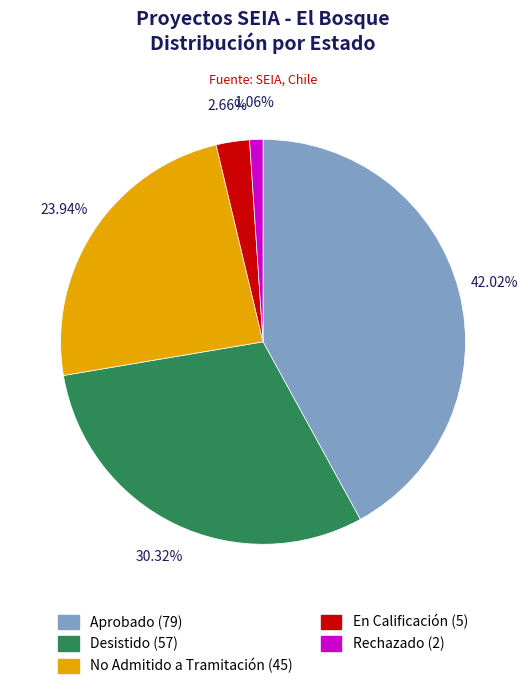

Count the number of slices in the pie.

5